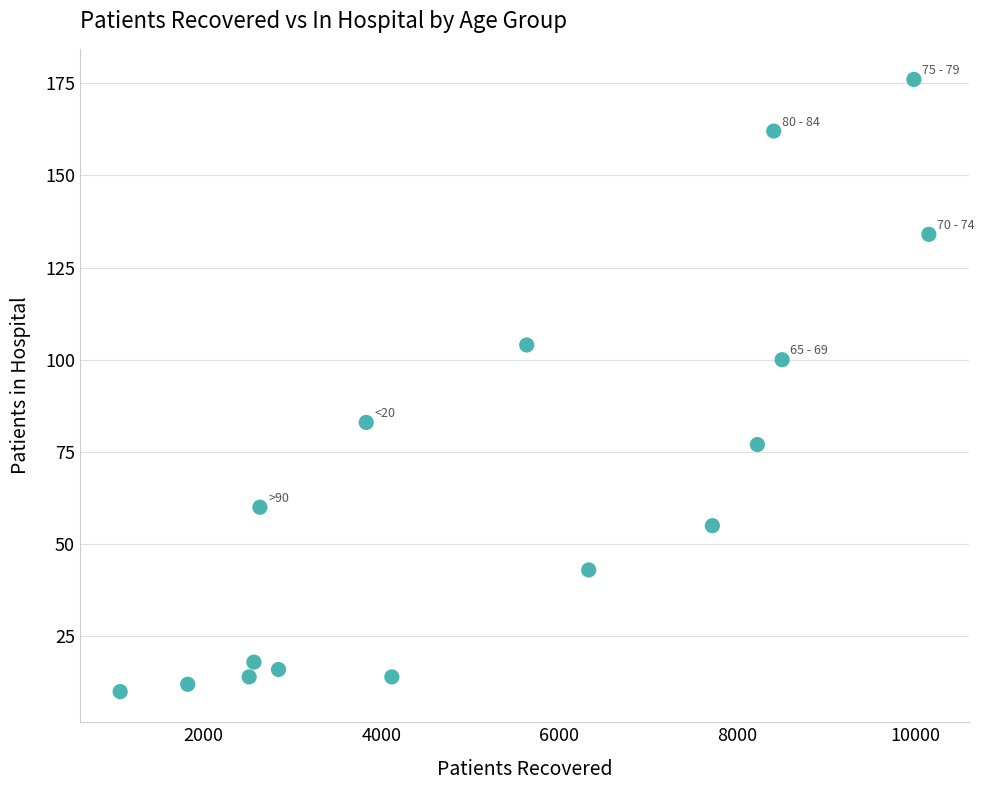

What is the range of Y values (max minus min)?

166